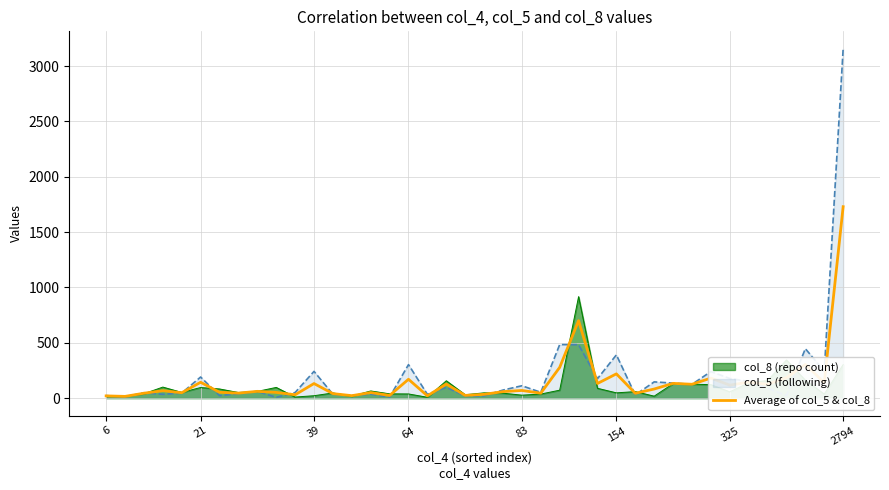

True or false: there are more than 2 points higher than both neighbors.

True